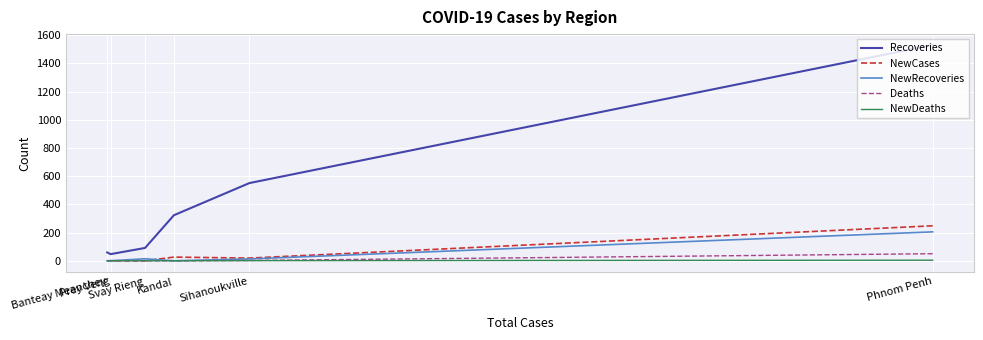

What is the sum of all Deaths values?

53